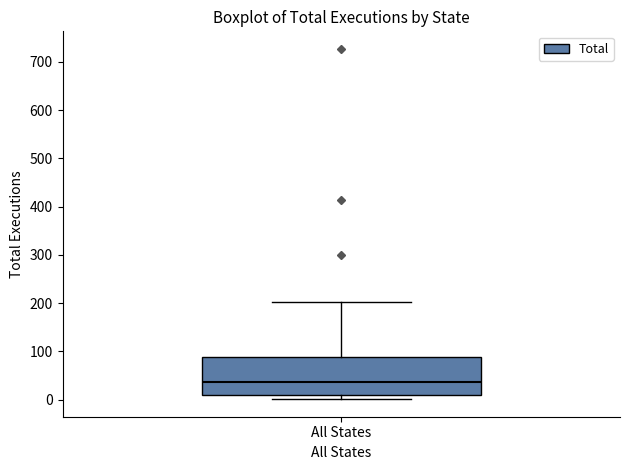

Read this box plot against the y-axis: the position of the median line, the range covered by the box, and the ends of both whiskers. The values are not printed on the chart, so give them approximately, as read against the axis.

median 40, box 10 to 90, whiskers 0 to 200